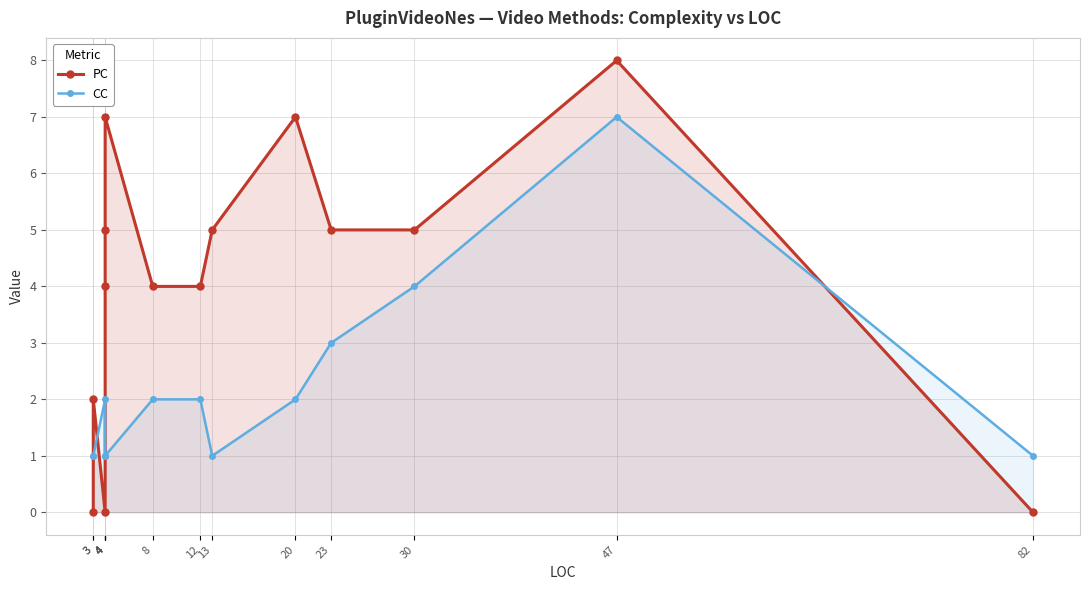

Count the number of data series in this chart.

2